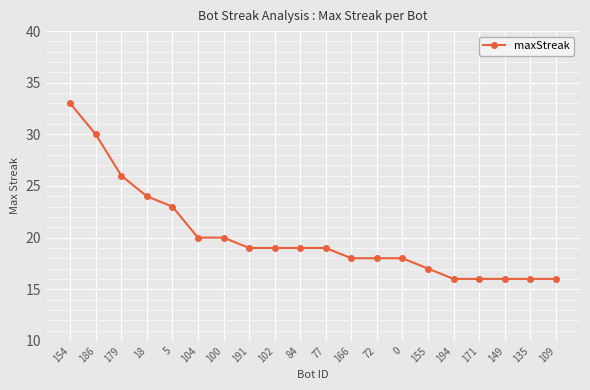

What is the ratio of the value at 191 to the value at 135?

1.2